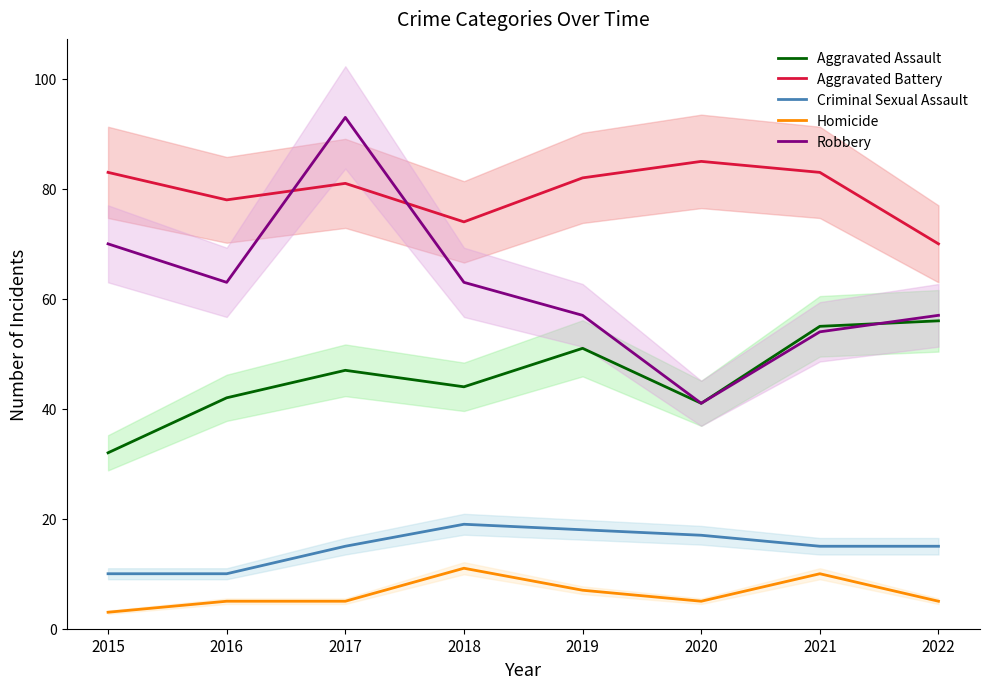

The Homicide series shows 18 at 2021. True or false?

False